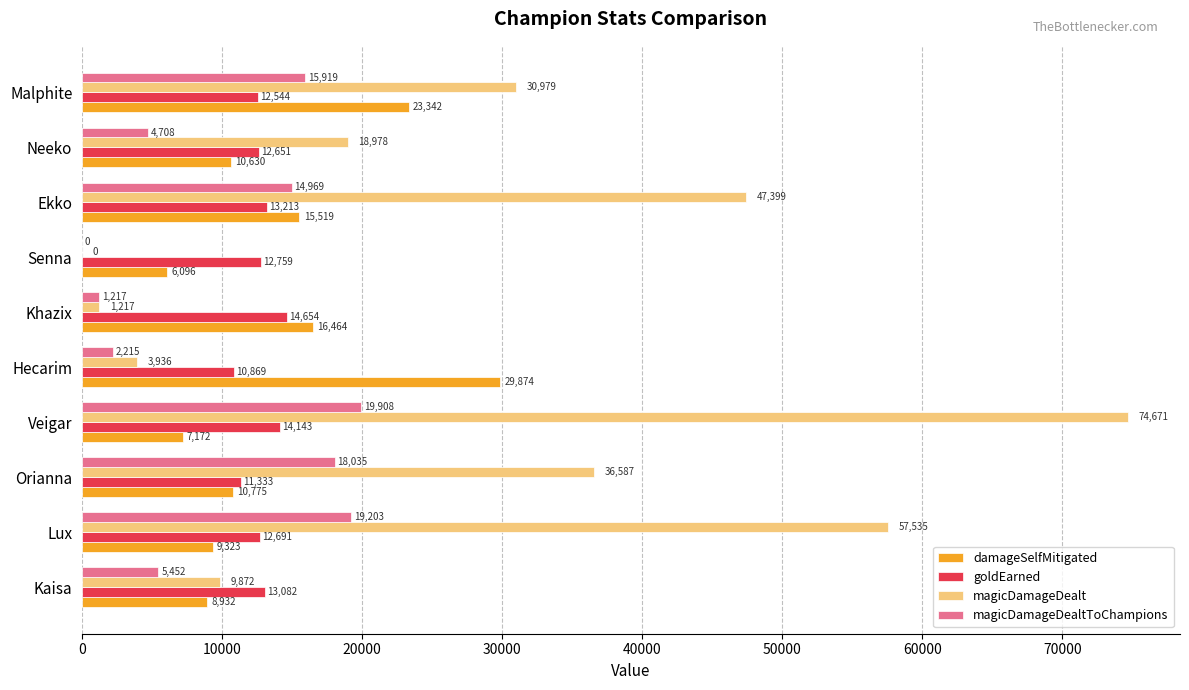

True or false: magicDamageDealt has a value of 6024 at Neeko.

False